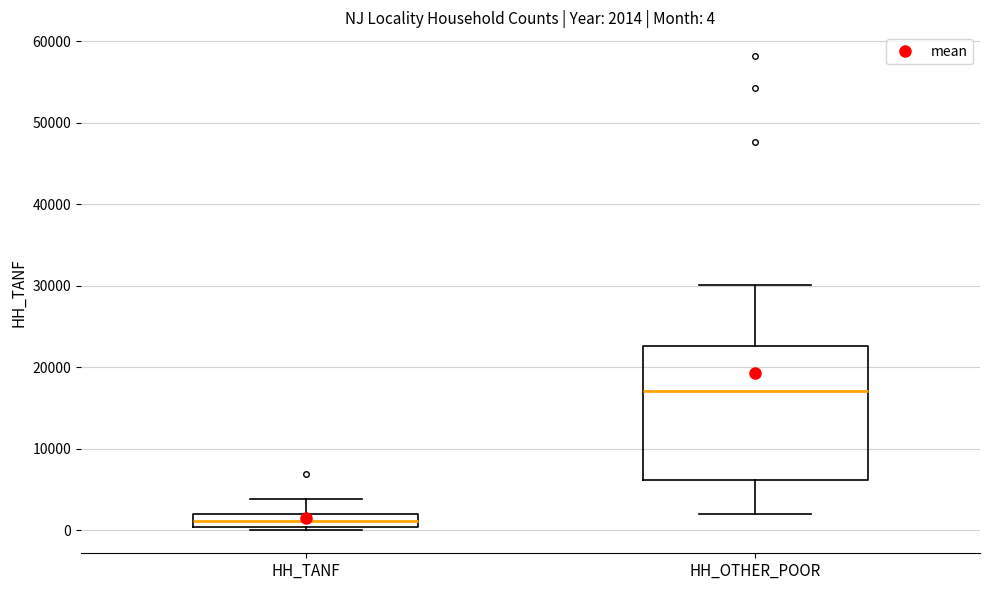

Which box is the tallest, from its lower edge to its upper edge?

HH_OTHER_POOR